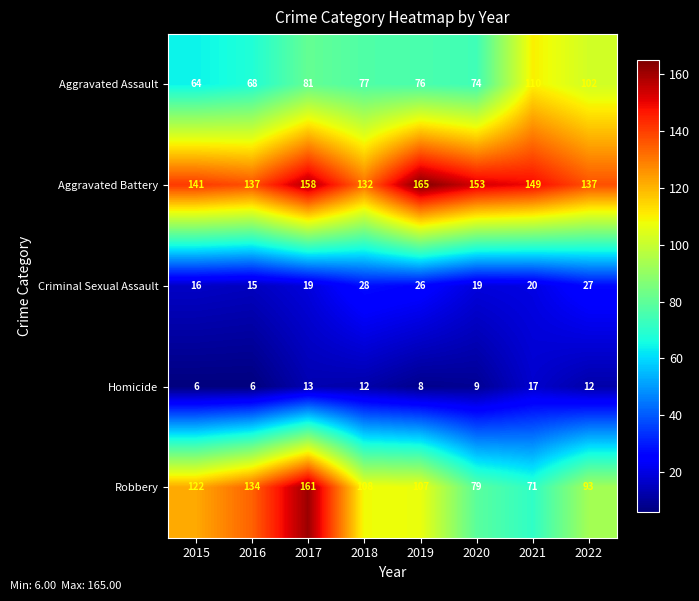

What is the difference between the Homicide values at 2018 and 2015?

6